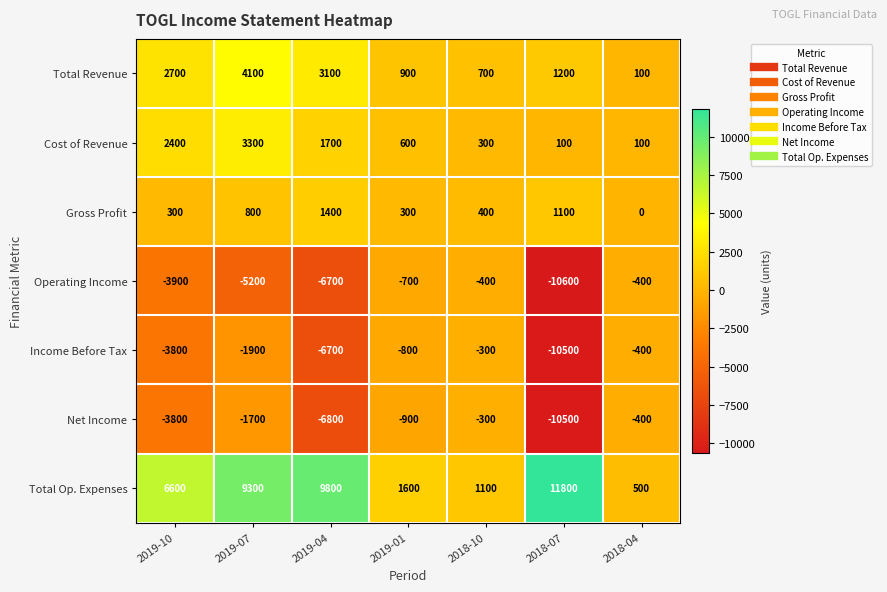

What value does the Total Op. Expenses series have at 2019-07, to the nearest 10?

9300